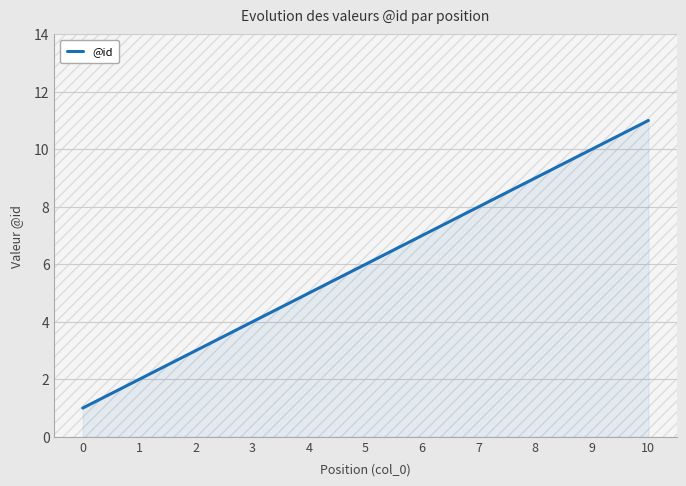

What is the difference between the maximum and minimum values?

10